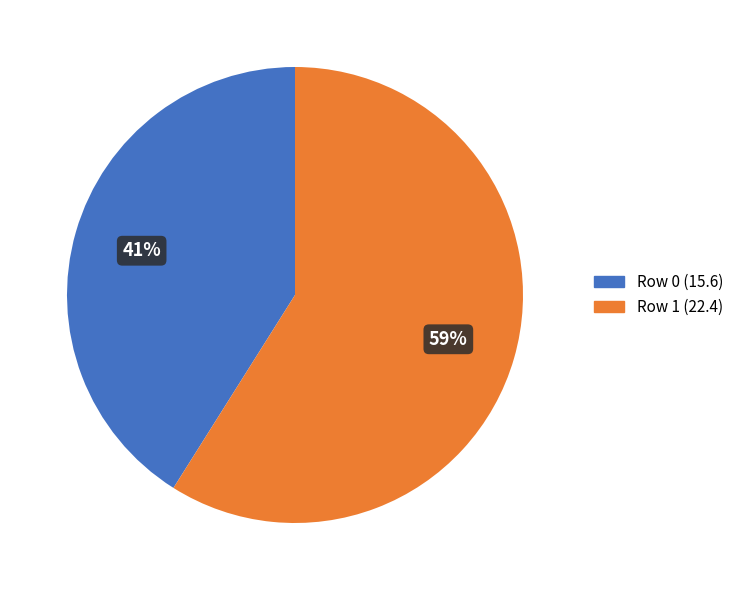

Does any single category account for the majority?

Yes